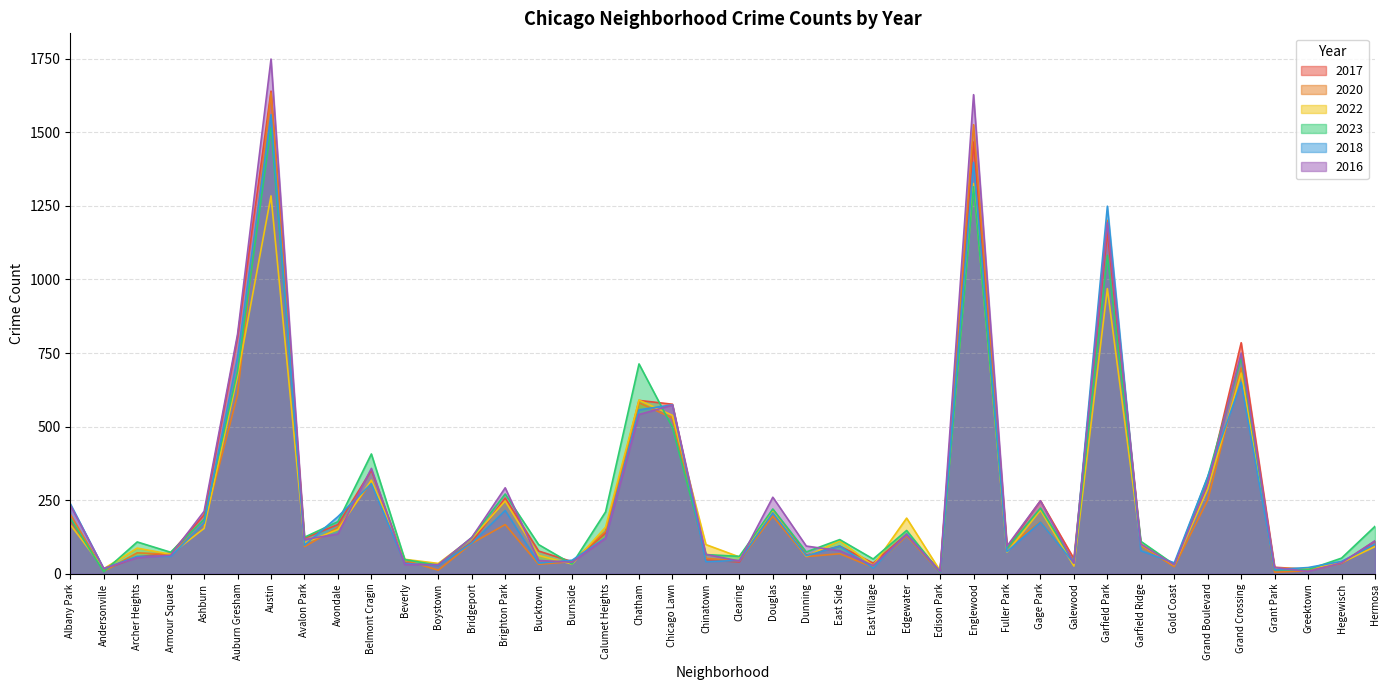

True or false: 2018 has a value of 99 at Armour Square.

False